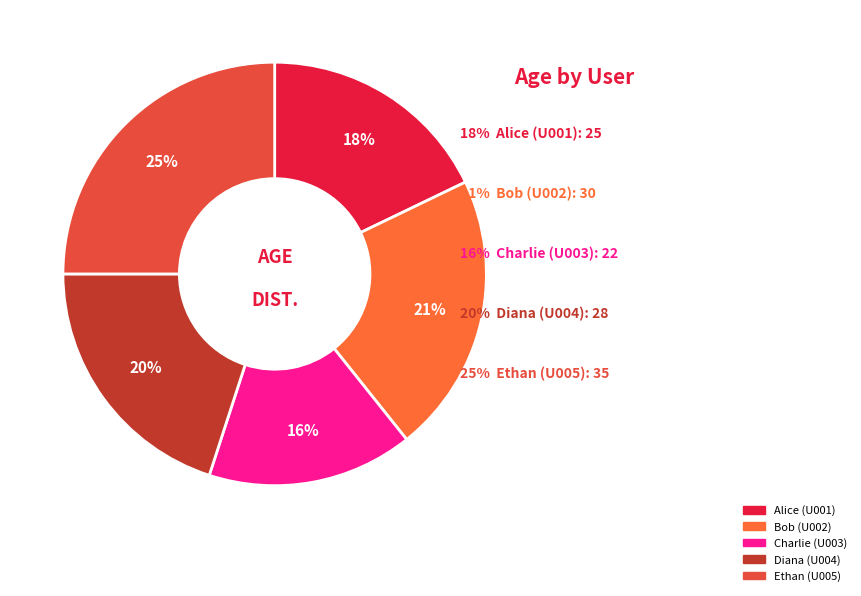

Rank the categories by value from lowest to highest.

Charlie (U003), Alice (U001), Diana (U004), Bob (U002), Ethan (U005)